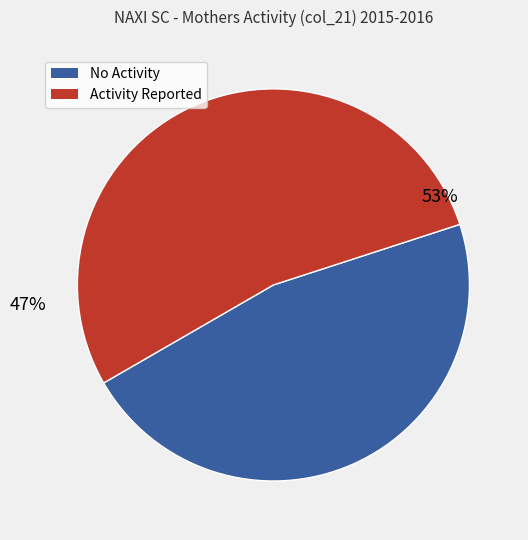

What portion of the pie excludes Mar-2016?

100.0%